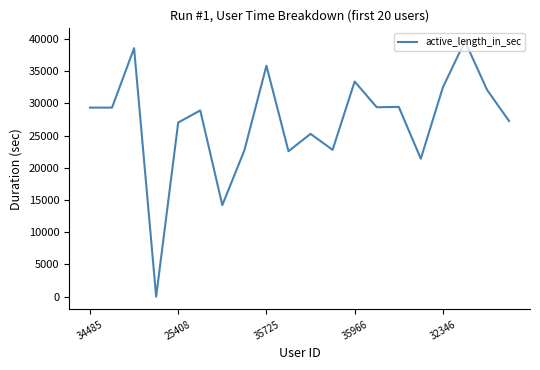

What is the difference between the maximum and minimum values?

39689